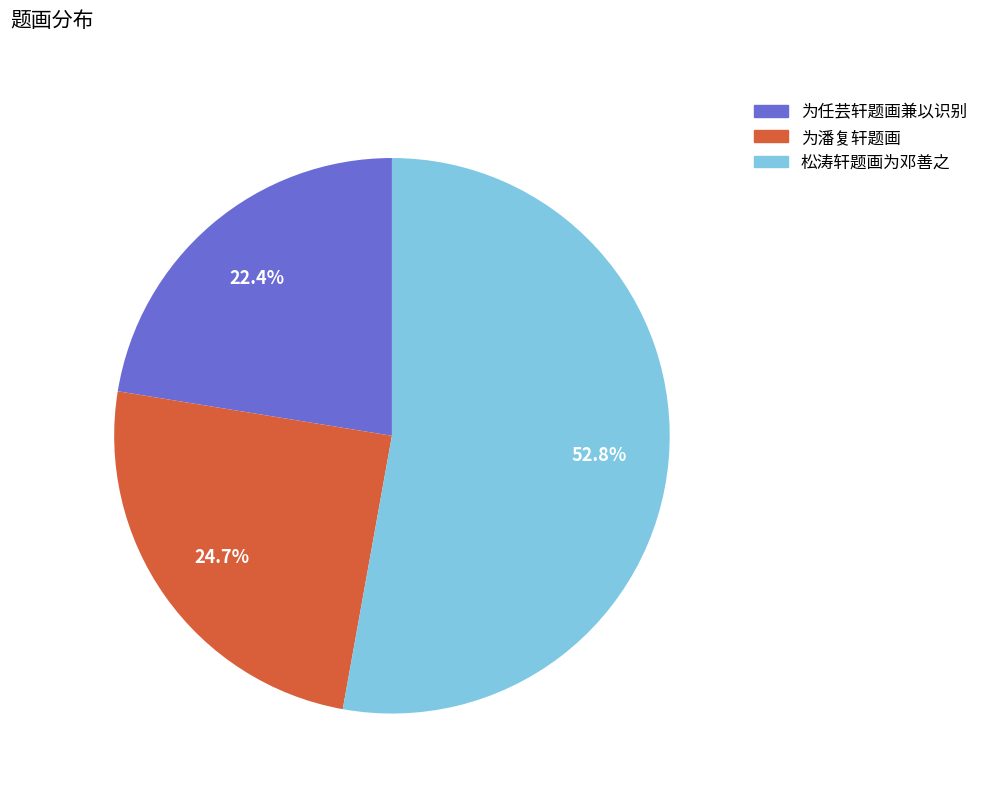

Which has a higher value, 为潘复轩题画 or 为任芸轩题画兼以识别?

为潘复轩题画